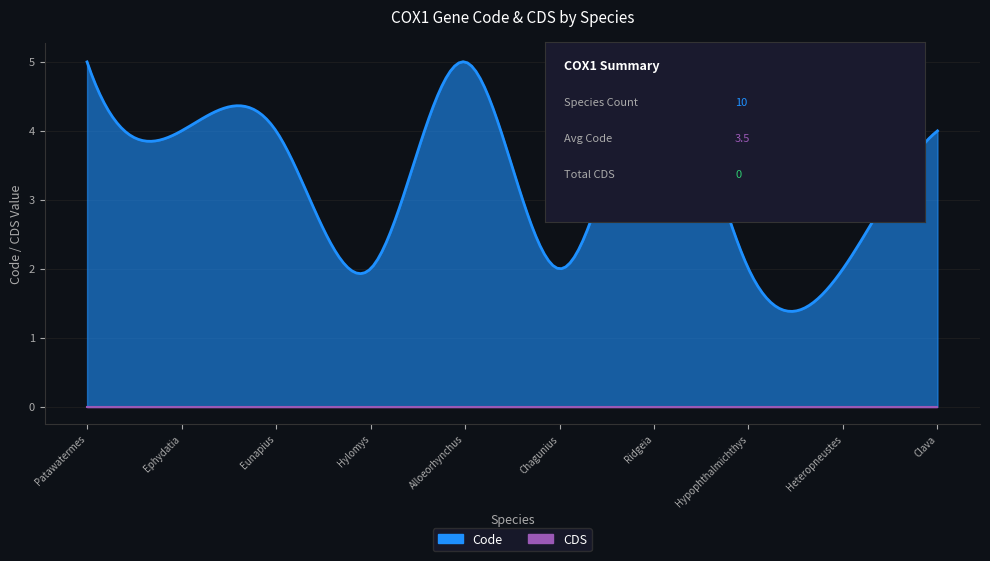

Count the Code values in the range 2 to 5.

10